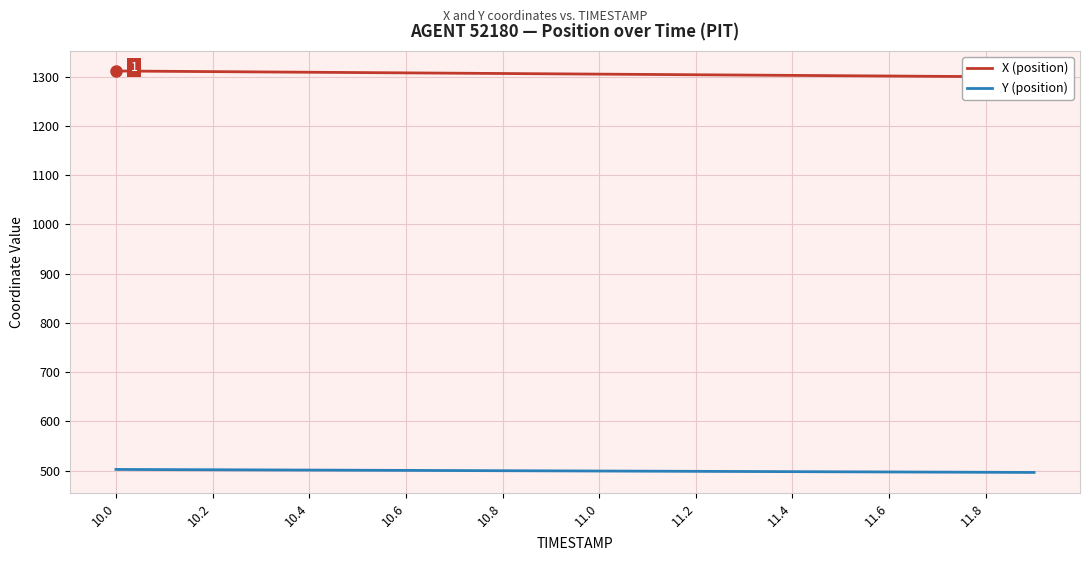

What is the highest value of the Y (position) series?

502.2